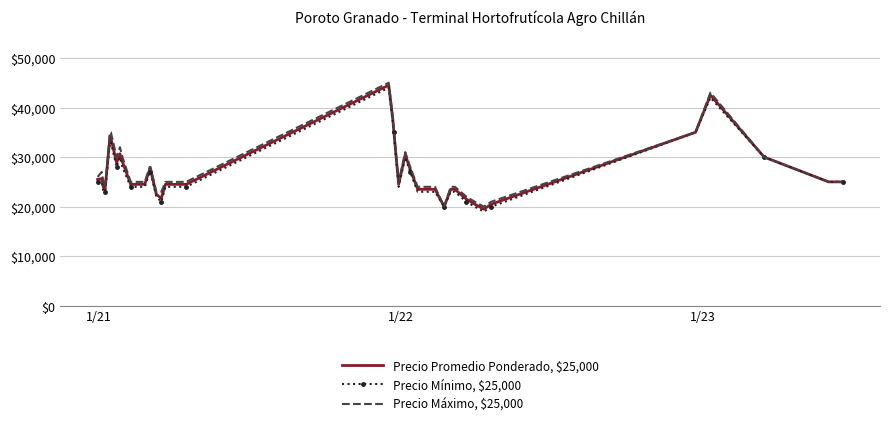

What is the highest value of the Precio Máximo, $25,000 series?

45000